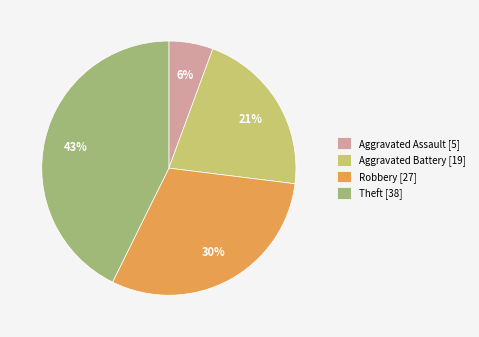

Which slice is the smallest?

Aggravated Assault